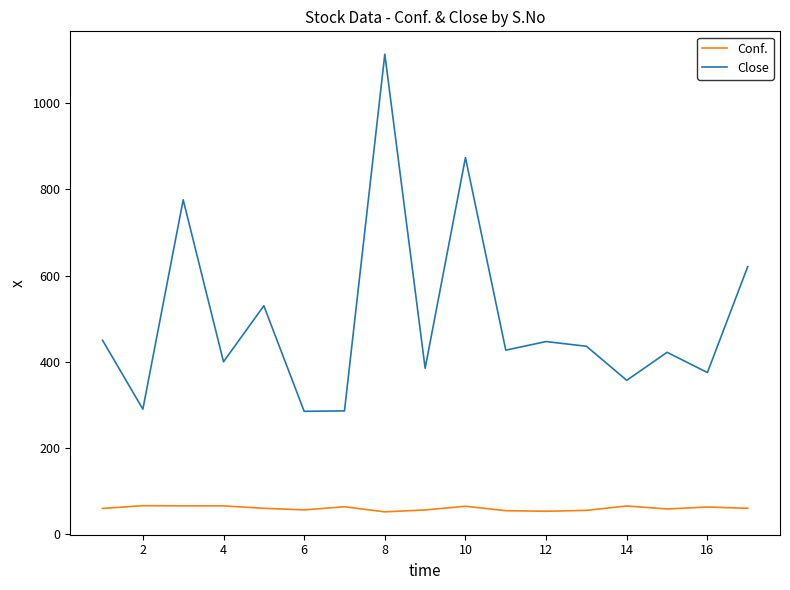

What is the minimum value shown in the chart?

51.7